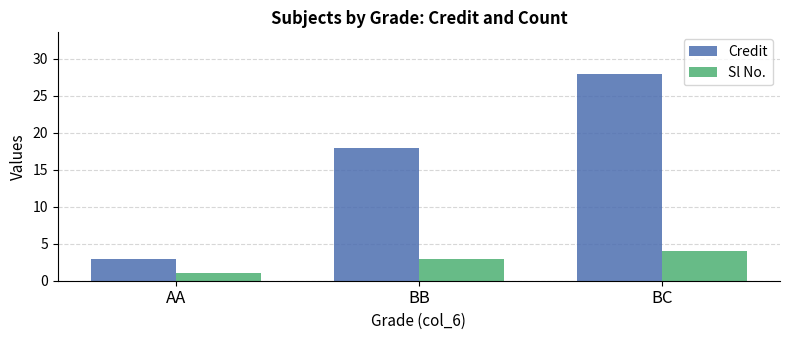

Where is Credit nearest to the value 15?

BB